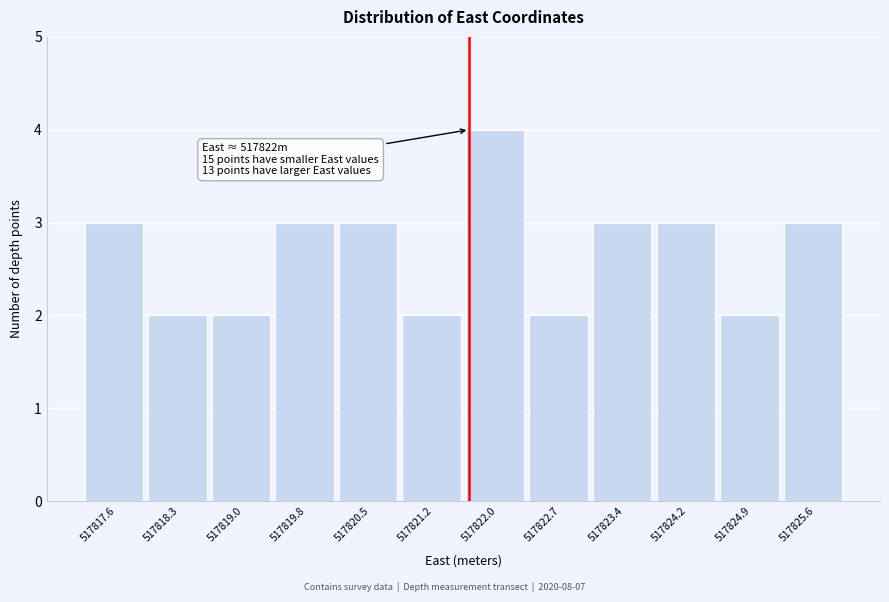

Reading left to right, what are all the values shown in this chart?

3	2	2	3	3	2	4	2	3	3	2	3